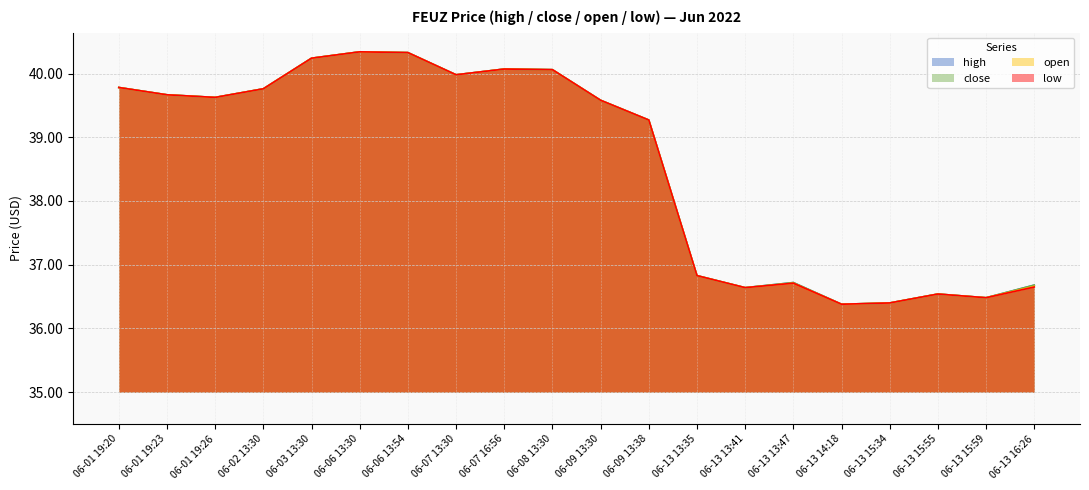

What position from the right is 06-13 15:59?

2